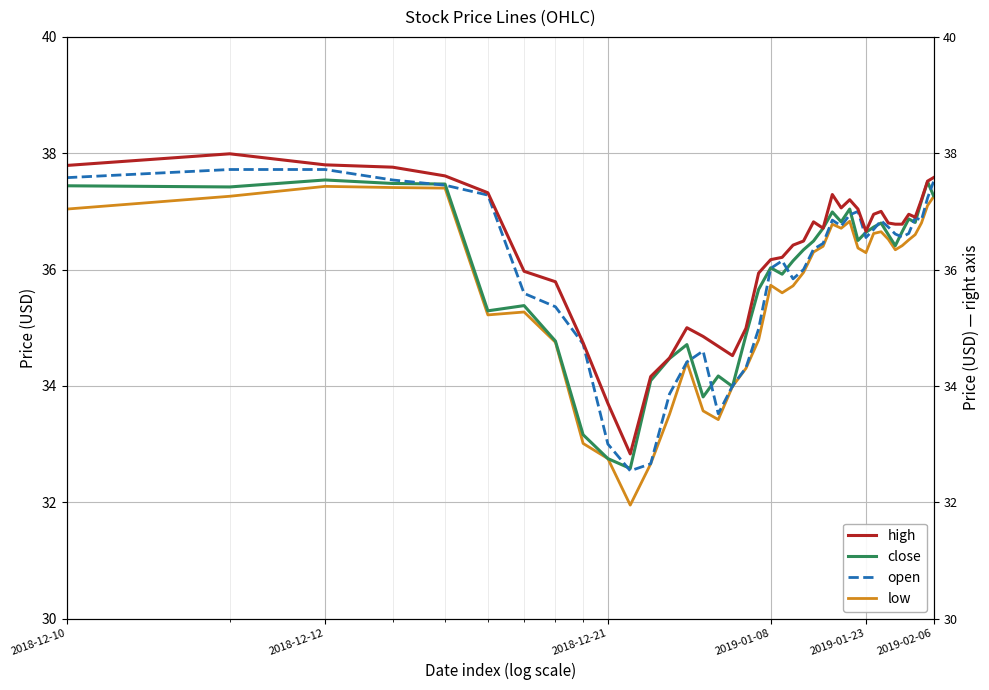

How many lines are shown in the chart?

4